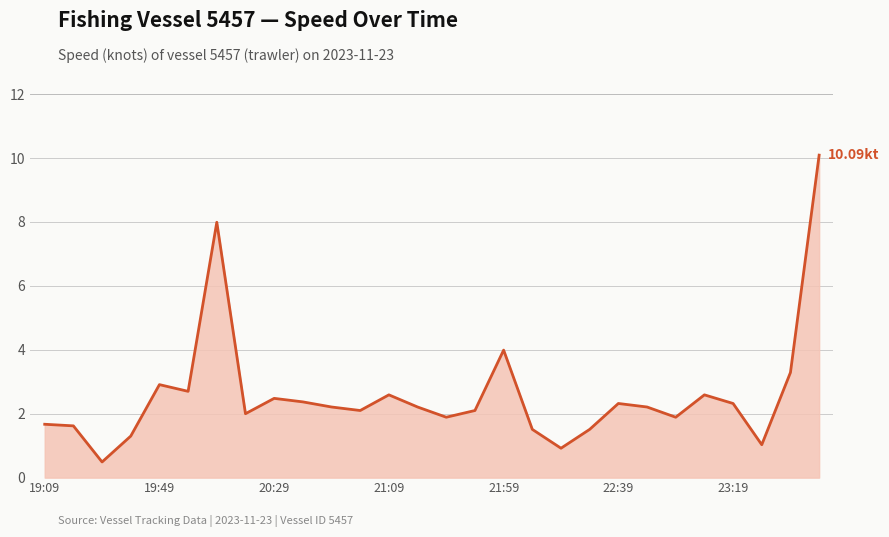

What is the difference between the maximum and minimum values?

9.6